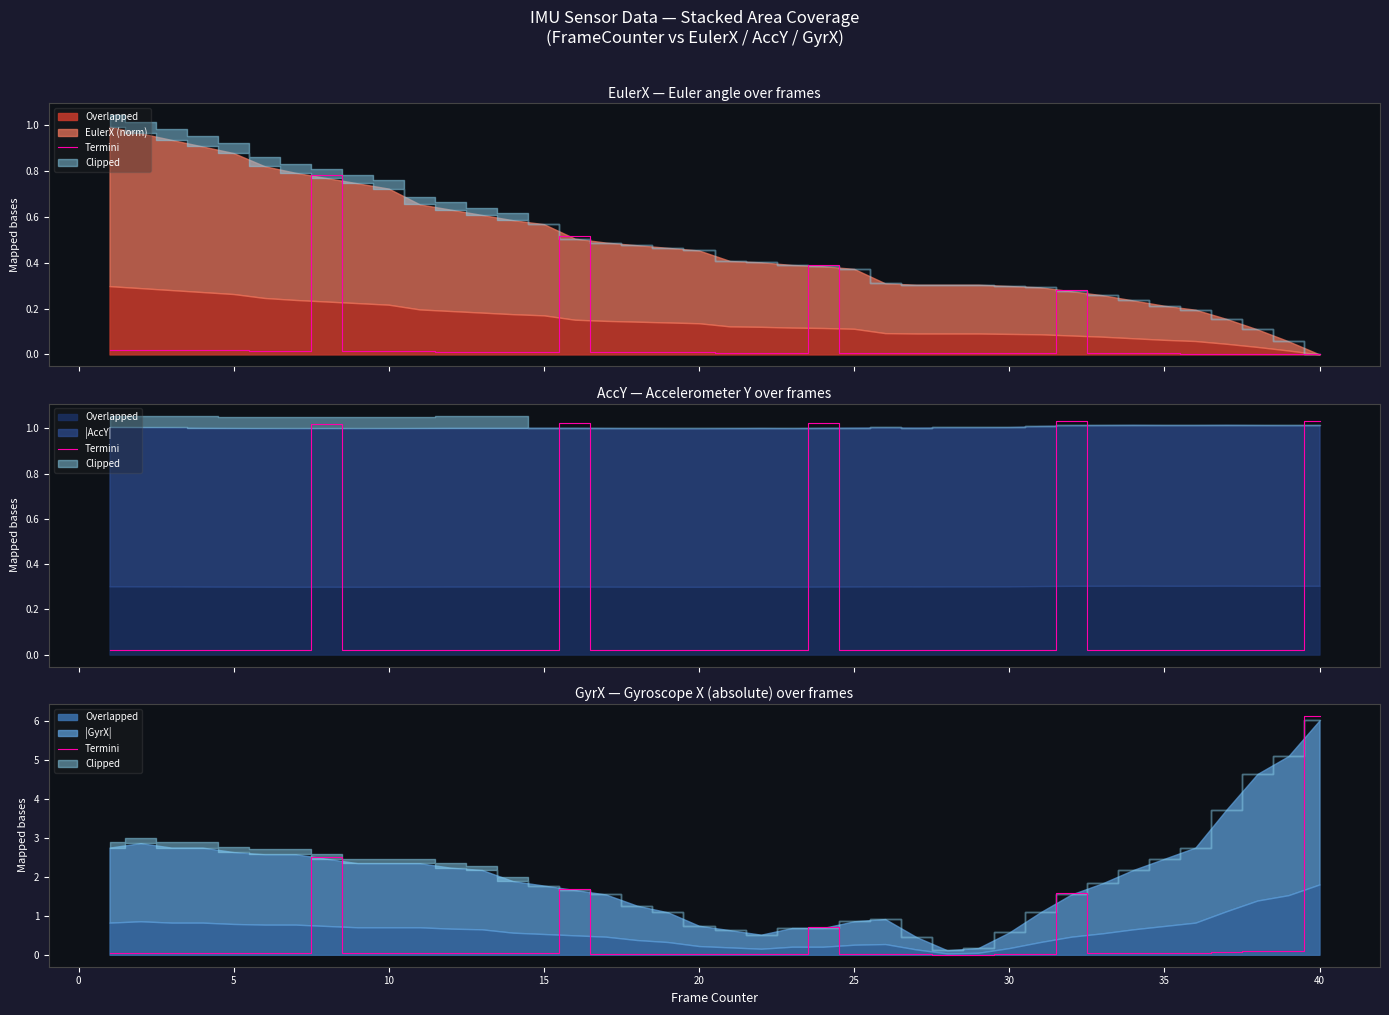

How many interior local valleys (lower than both neighbors) does the data have?

5